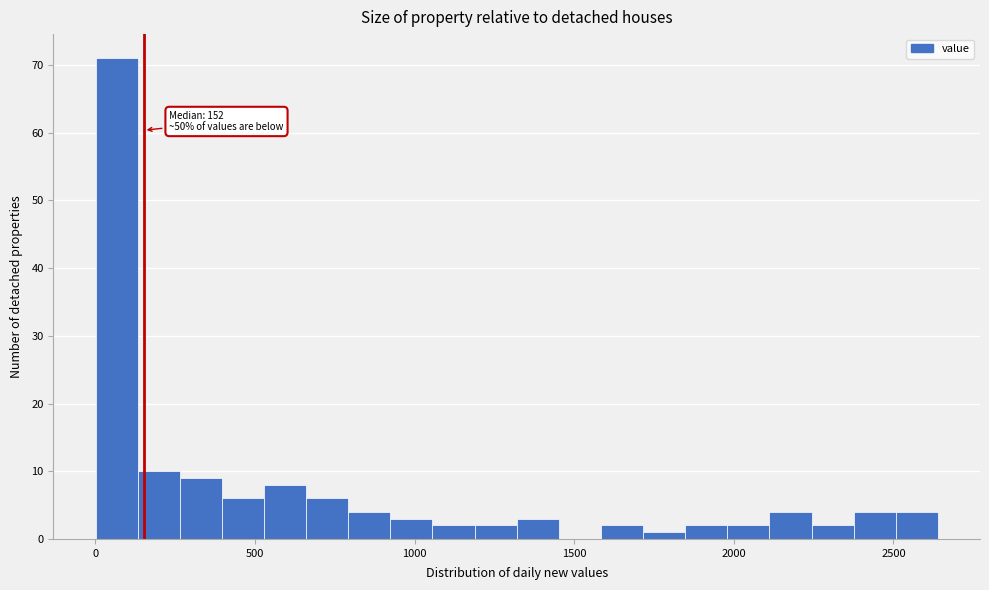

Around what value on the x-axis is the tallest bar? Give the approximate position of its centre, as read against the axis.

50